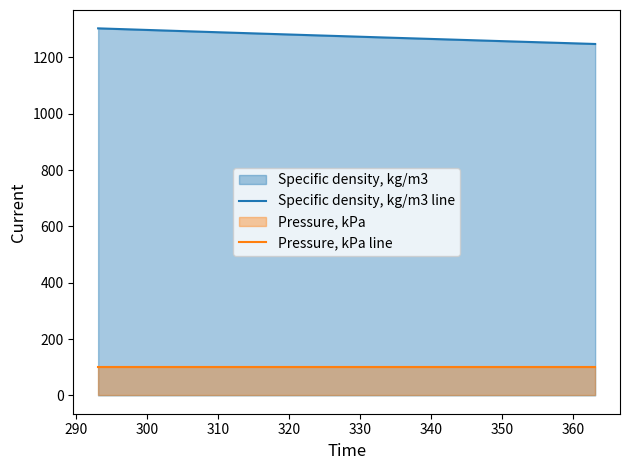

What is the maximum value shown in the chart?

1303.1